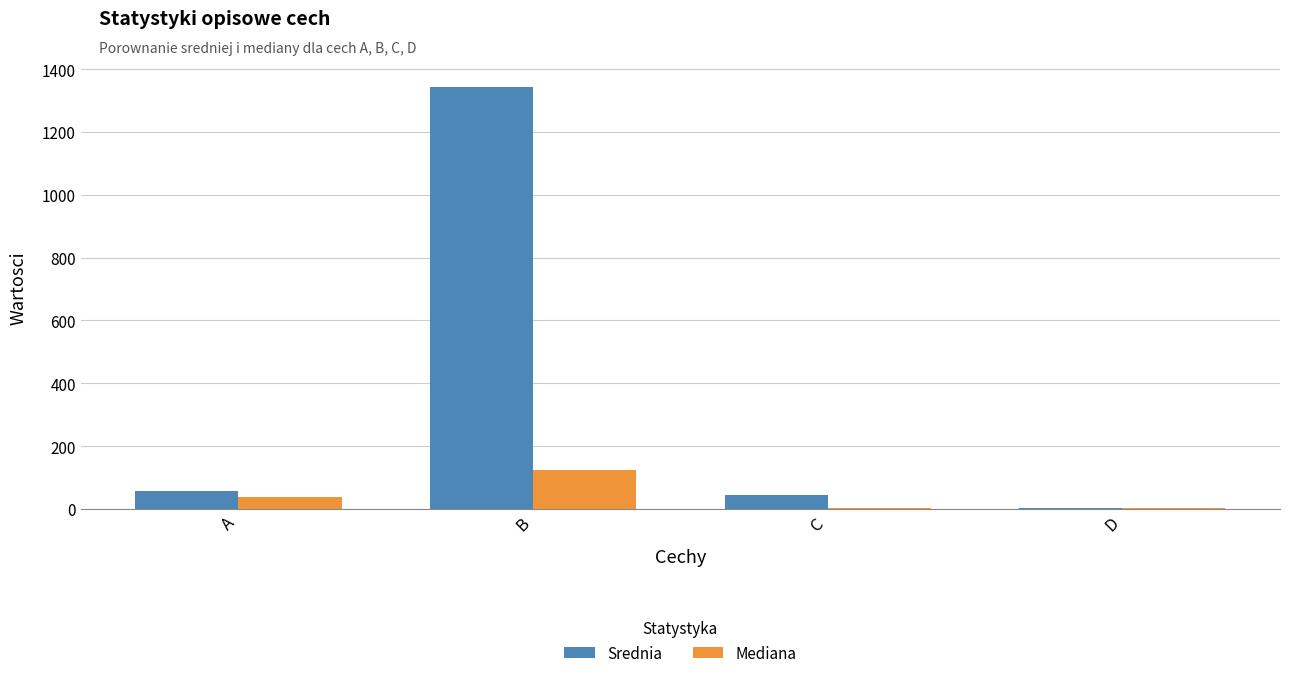

What is the sum of all Mediana values?

168.8